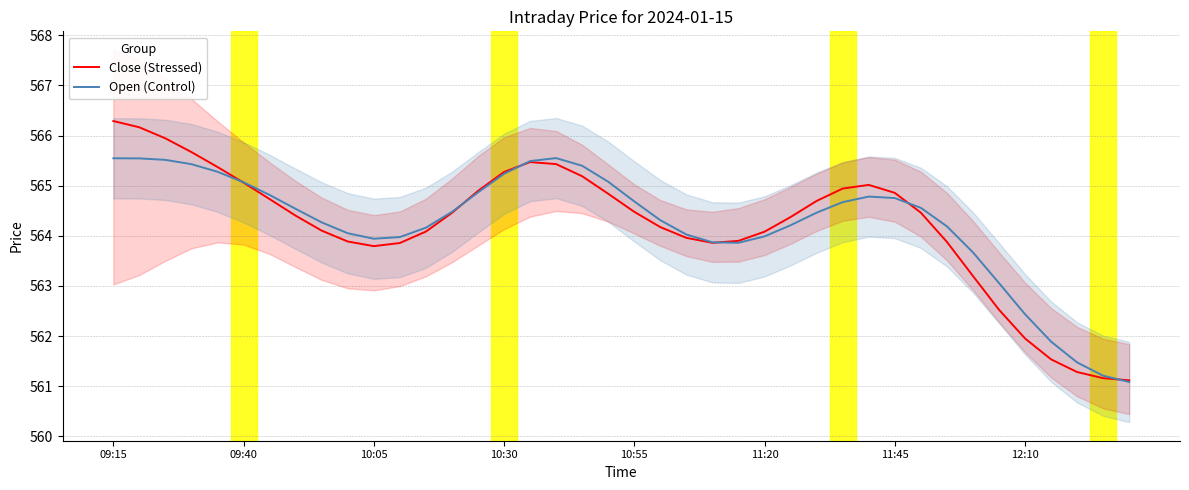

What is the highest value of the Close (Stressed) series?

566.3